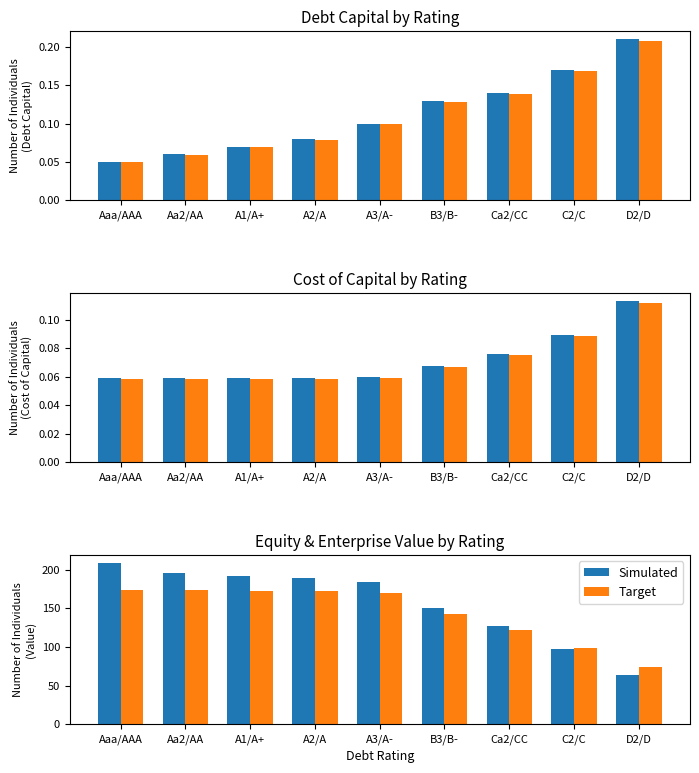

How many data points in Simulated are above 183?

5